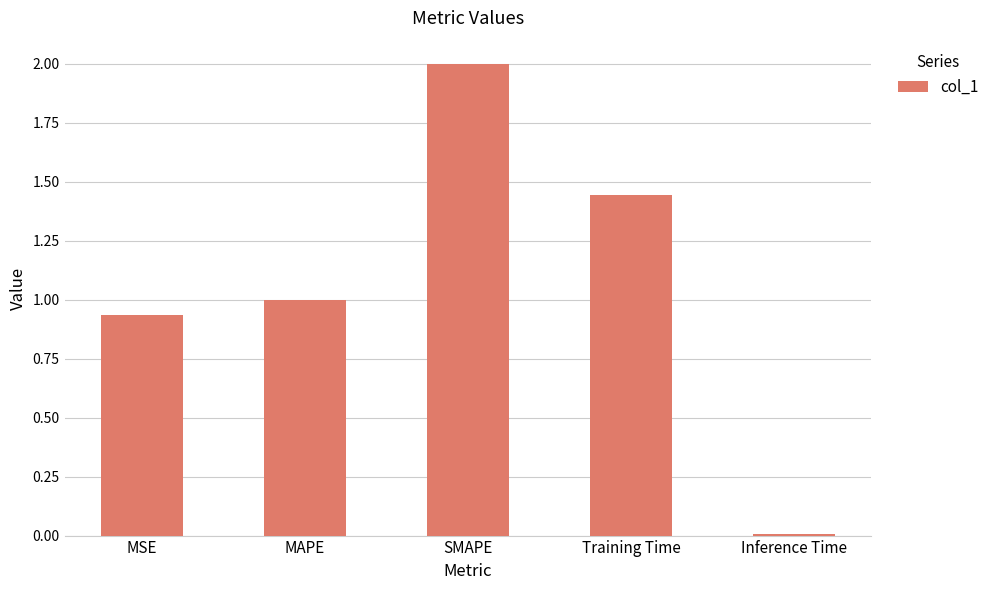

Is it true that the value at MSE is 1.3?

False